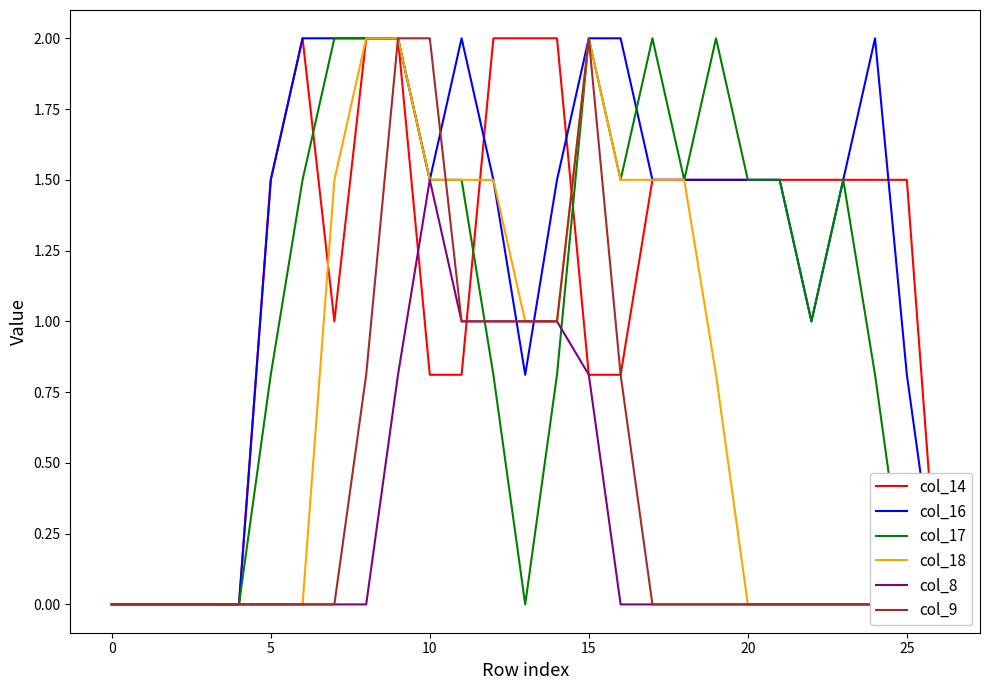

True or false: col_8 and col_9 intersect in this chart.

False